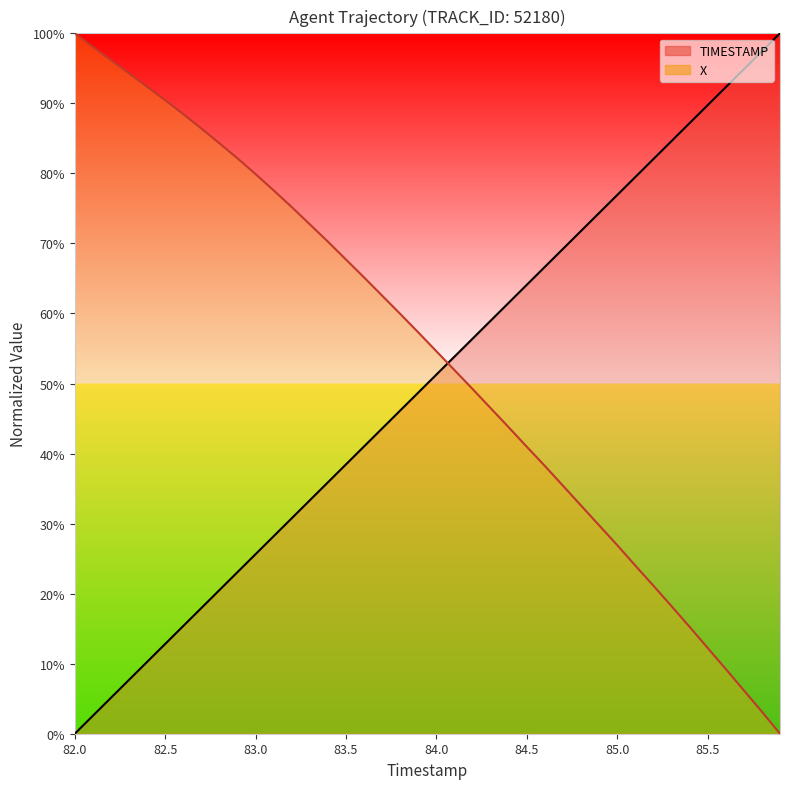

The value of TIMESTAMP at 84.9 is 45.2. True or false?

False